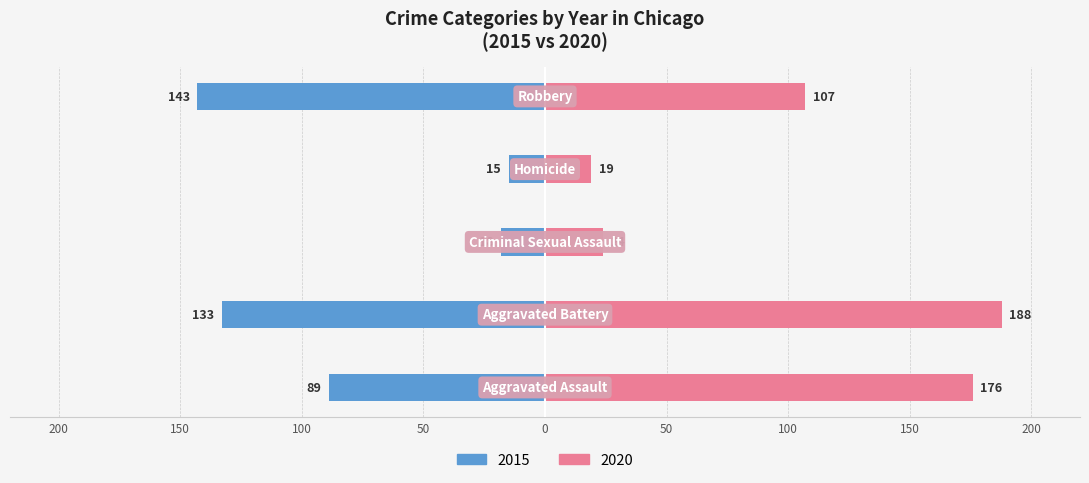

What is the minimum value for 2015?

15